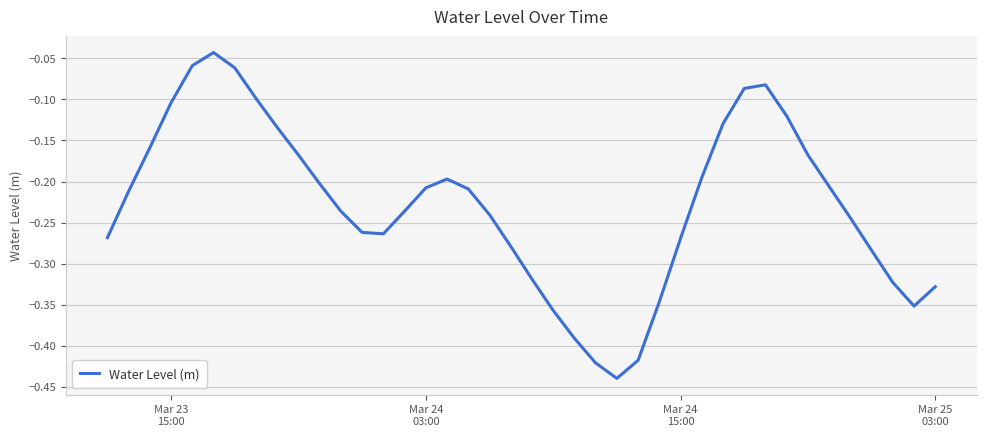

What is the difference between the maximum and minimum values?

0.4